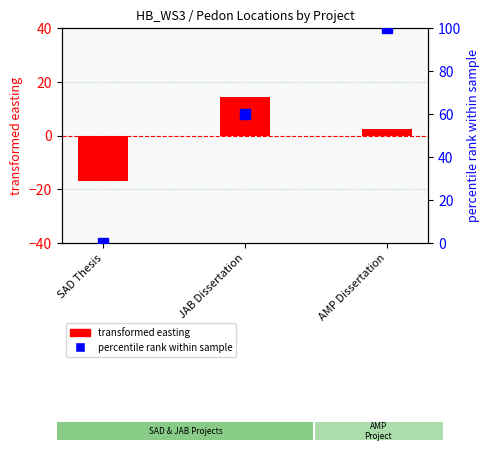

Reading left to right, extract all data points from this chart.

transformed easting: -17.0	14.5	2.6
percentile rank within sample: 0.0	60.3	100.0